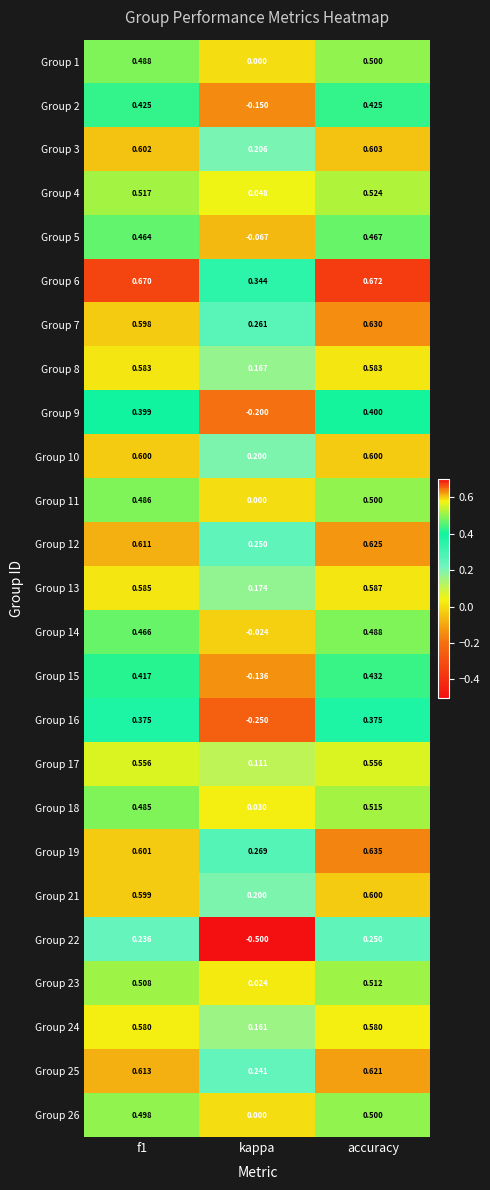

At which label is Group 19 closest to 0?

kappa